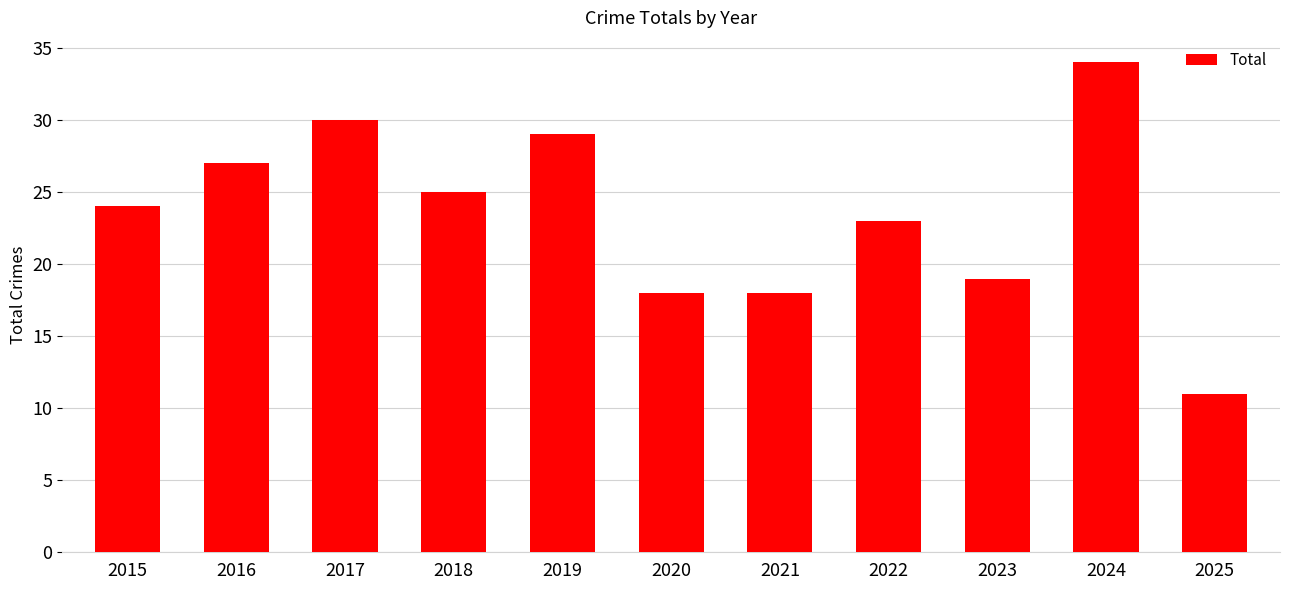

What is the difference between the second highest and minimum values?

19